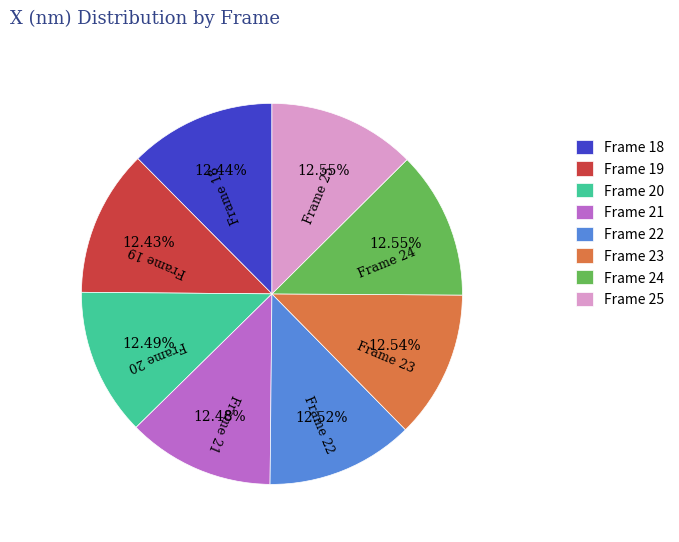

Is there any slice that represents more than half of the pie?

No